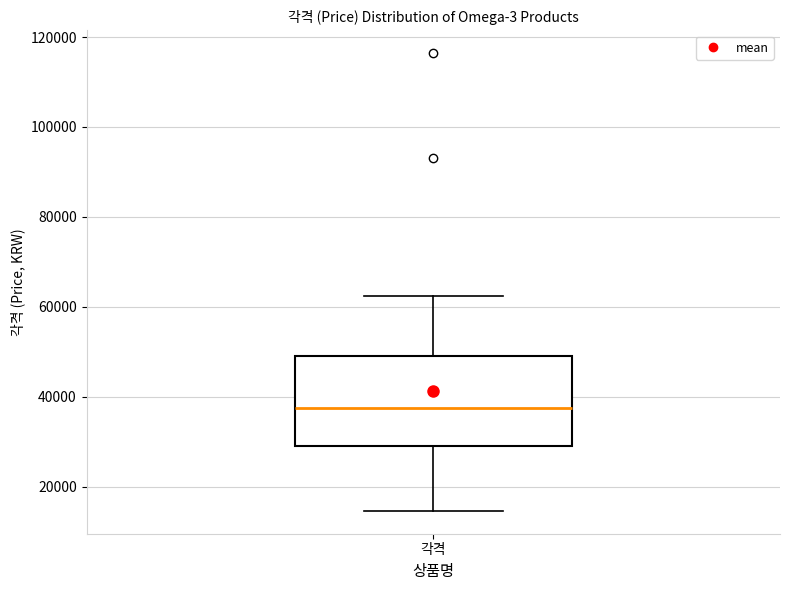

Transcribe this box plot: give where the median line is, the range the box spans, and where the two whiskers end, as read against the y-axis. The values are not printed on the chart, so give them approximately, as read against the axis.

median 38000, box 28000 to 50000, whiskers 14000 to 62000